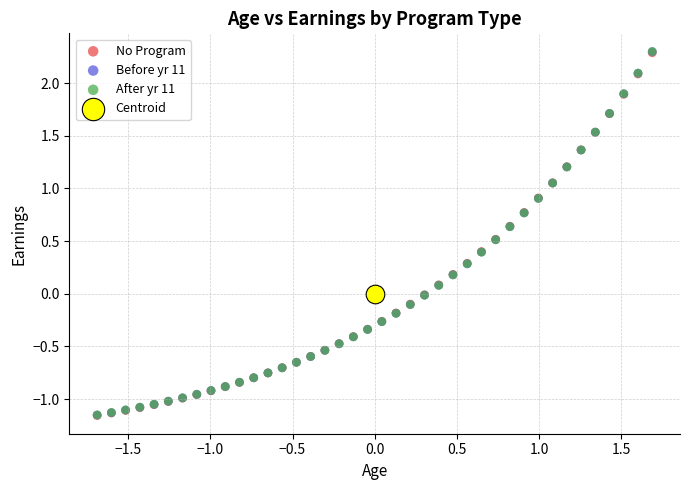

What are all the series names shown in the legend?

No Program, Before yr 11, After yr 11, Centroid